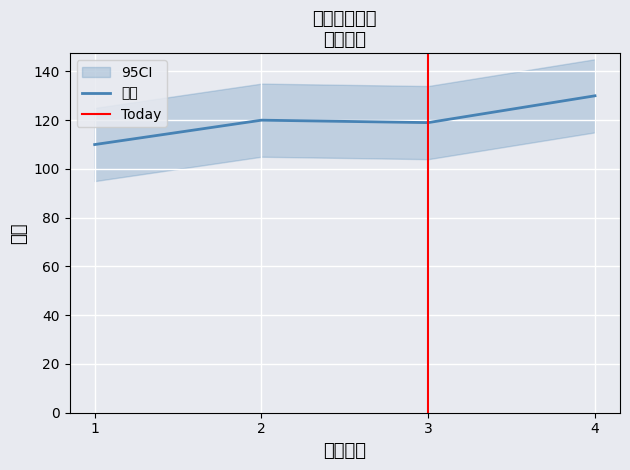

Count the number of data series in this chart.

1